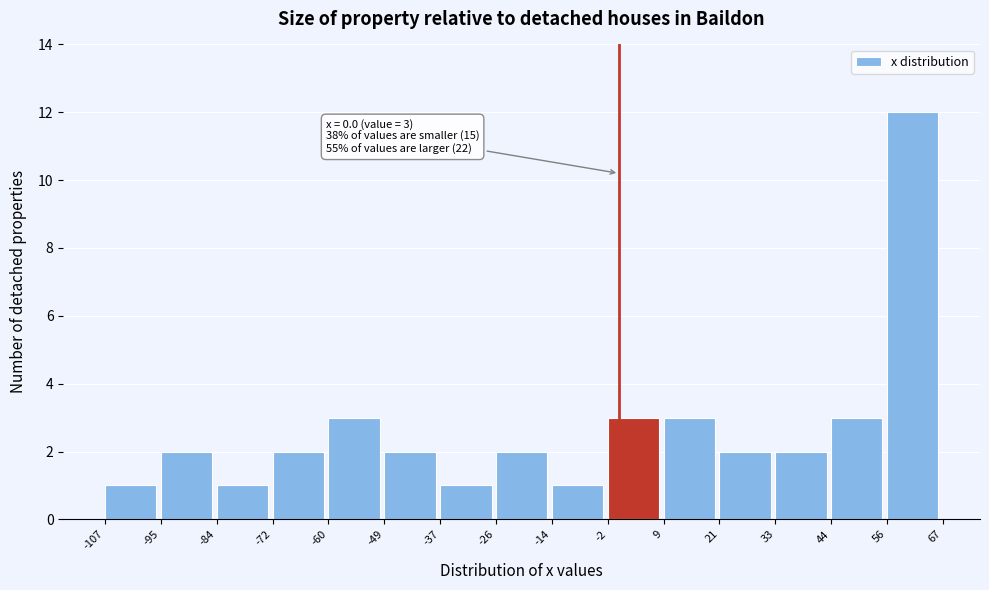

Over which range of the x-axis is the bar tallest?

56 to 67